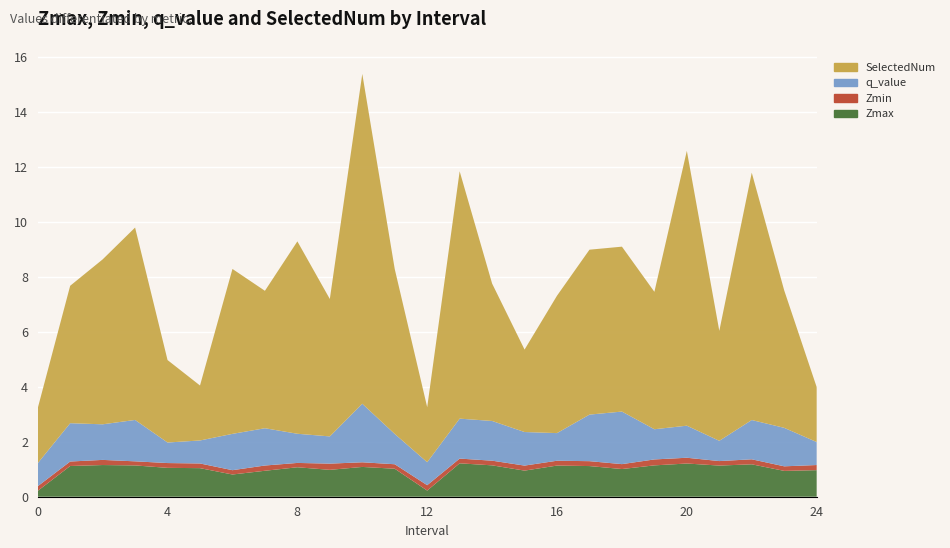

Reading right to left, extract all data points from this chart.

Zmax: 24=1.0	23=0.9	22=1.2	21=1.1	20=1.2	19=1.1	18=1.0	17=1.1	16=1.1	15=0.9	14=1.1	13=1.2	12=0.2	11=1.0	10=1.1	9=1.0	8=1.1	7=0.9	6=0.8	5=1.0	4=1.1	3=1.1	2=1.2	1=1.1	0=0.2
Zmin: 24=0.2	23=0.2	22=0.2	21=0.2	20=0.2	19=0.2	18=0.2	17=0.2	16=0.2	15=0.2	14=0.2	13=0.2	12=0.2	11=0.2	10=0.2	9=0.2	8=0.2	7=0.2	6=0.2	5=0.2	4=0.2	3=0.1	2=0.2	1=0.2	0=0.2
q_value: 24=0.8	23=1.4	22=1.4	21=0.7	20=1.2	19=1.1	18=1.9	17=1.7	16=1.0	15=1.2	14=1.4	13=1.5	12=0.8	11=1.1	10=2.1	9=1.0	8=1.1	7=1.4	6=1.3	5=0.8	4=0.7	3=1.5	2=1.3	1=1.4	0=0.8
SelectedNum: 24=2.0	23=5.0	22=9.0	21=4.0	20=10.0	19=5.0	18=6.0	17=6.0	16=5.0	15=3.0	14=5.0	13=9.0	12=2.0	11=6.0	10=12.0	9=5.0	8=7.0	7=5.0	6=6.0	5=2.0	4=3.0	3=7.0	2=6.0	1=5.0	0=2.0